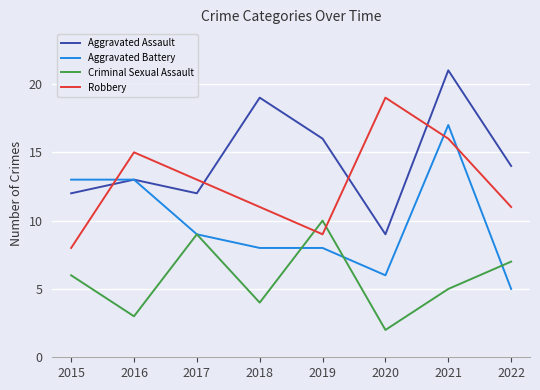

True or false: Aggravated Assault has a value of 21 at 2021.

True